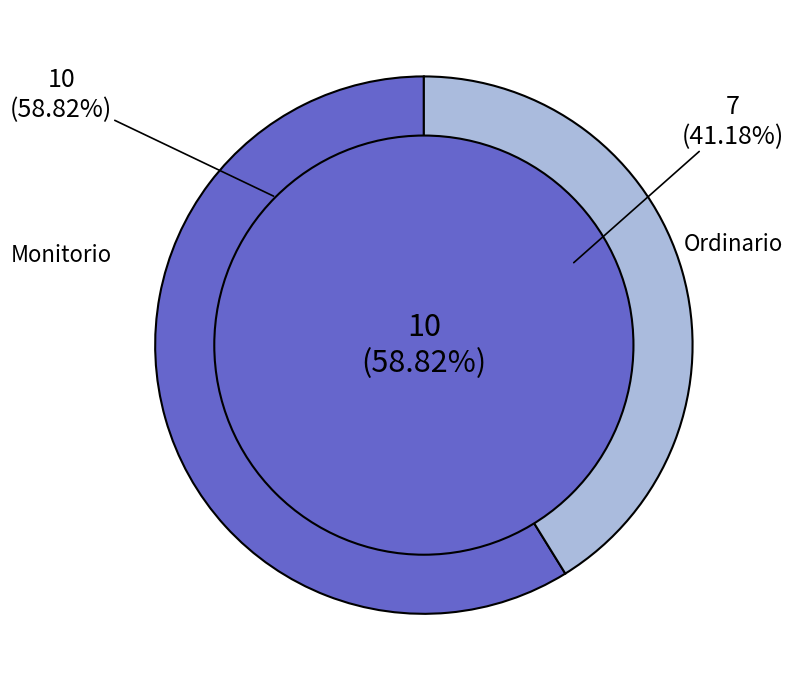

To the nearest percent, what portion does Monitorio represent?

59%